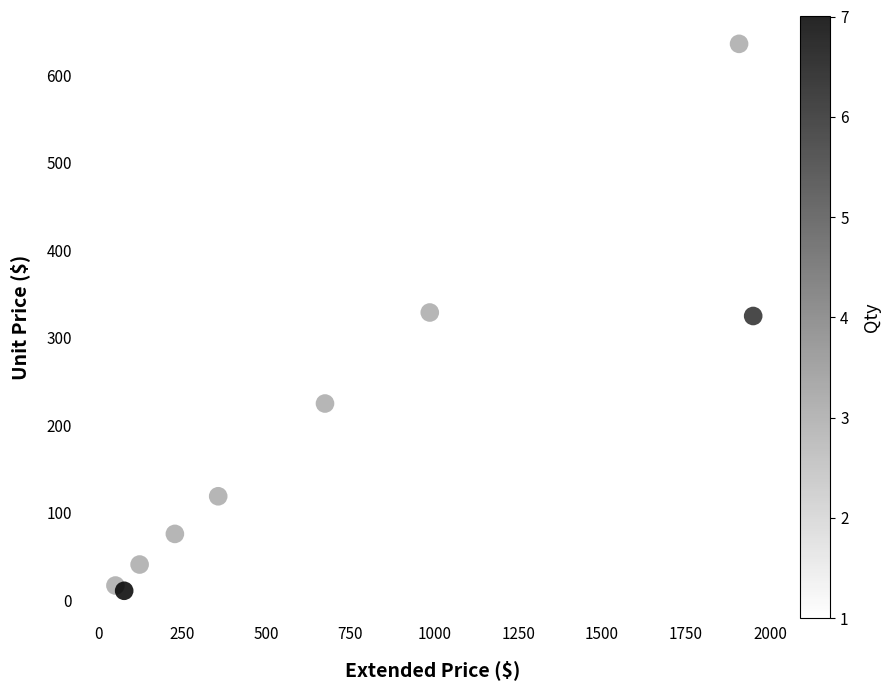

What is the range of Y values (max minus min)?

625